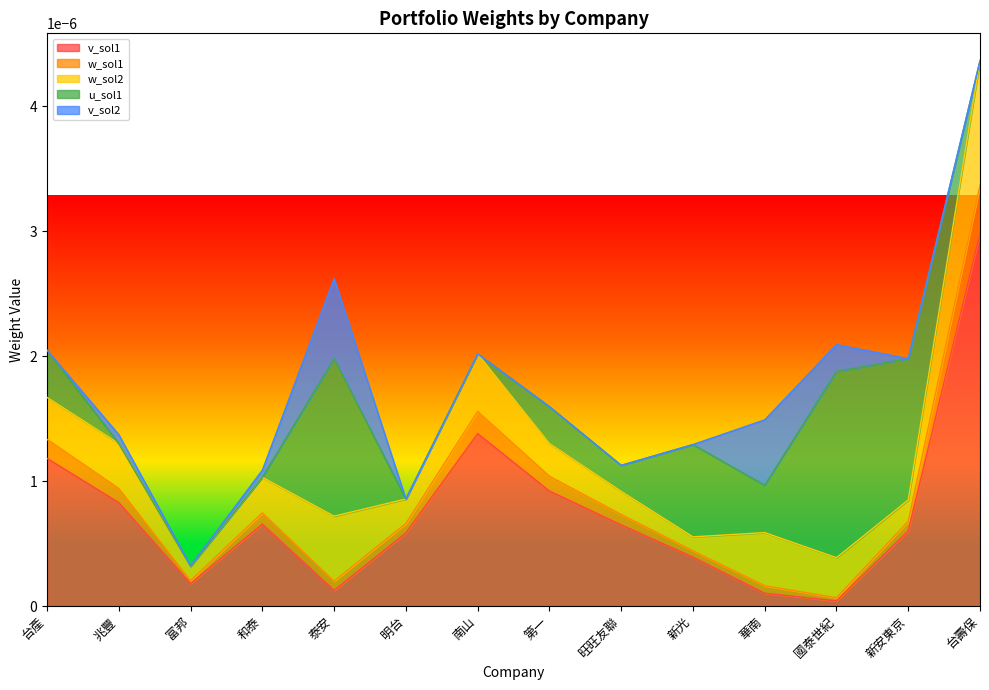

Where do w_sol2 and u_sol1 first cross each other?

台產 and 兆豐